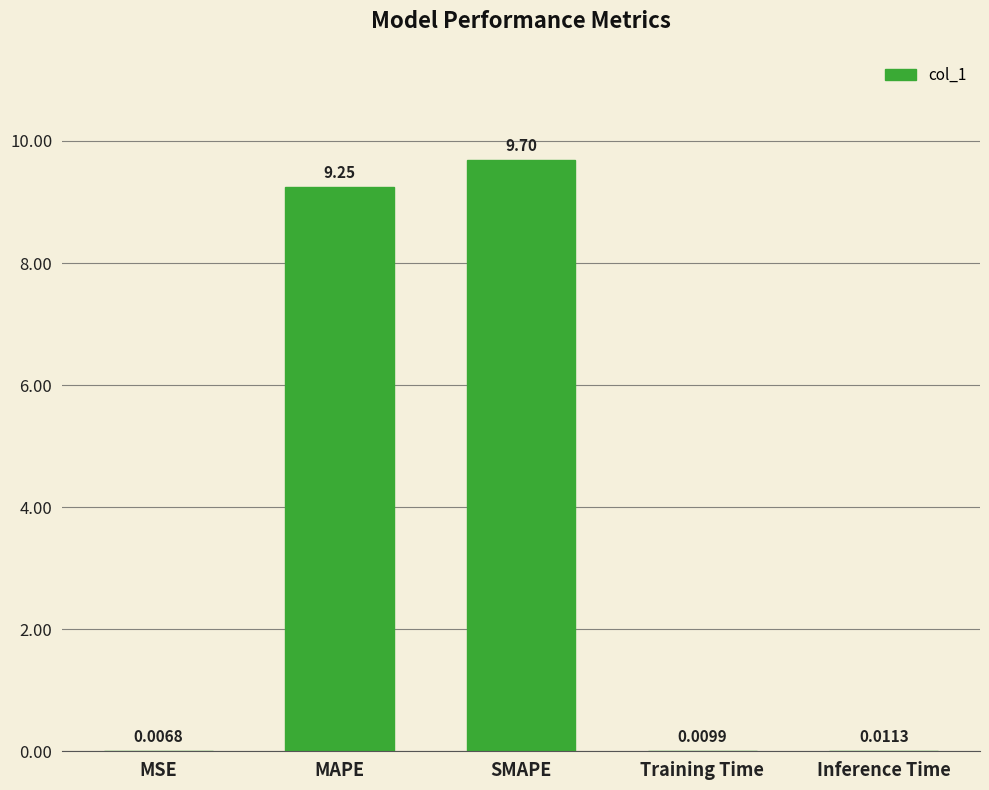

What value does the data have at SMAPE?

9.7